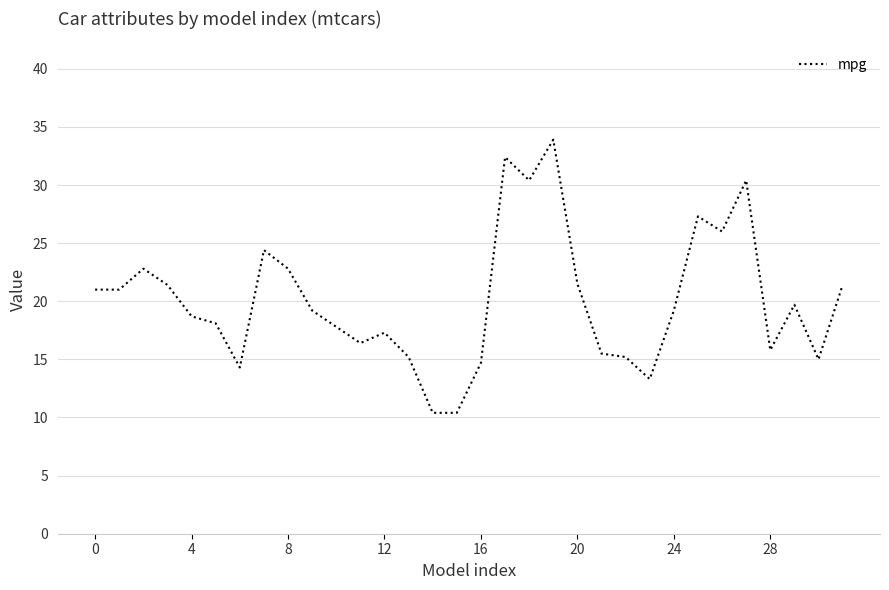

What is the greatest value displayed?

33.9